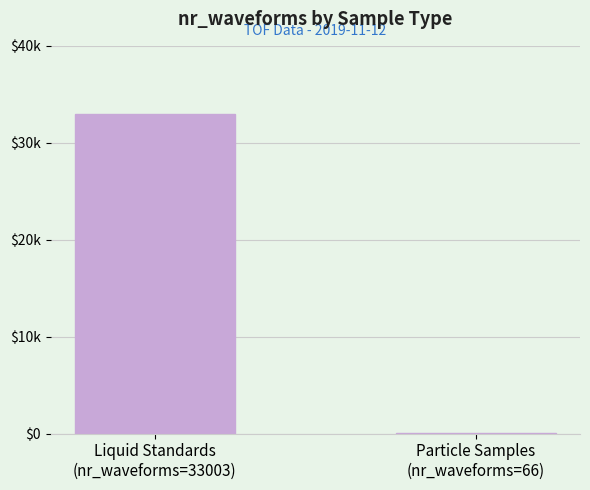

What is the maximum value shown in the chart?

33003